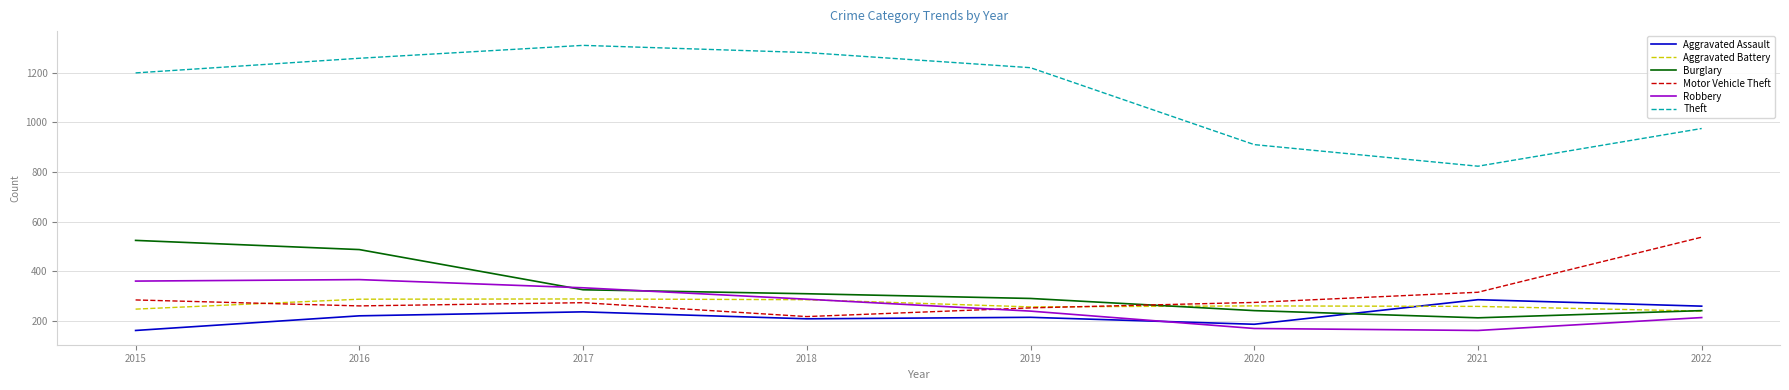

The Robbery series shows 287 at 2018. True or false?

True